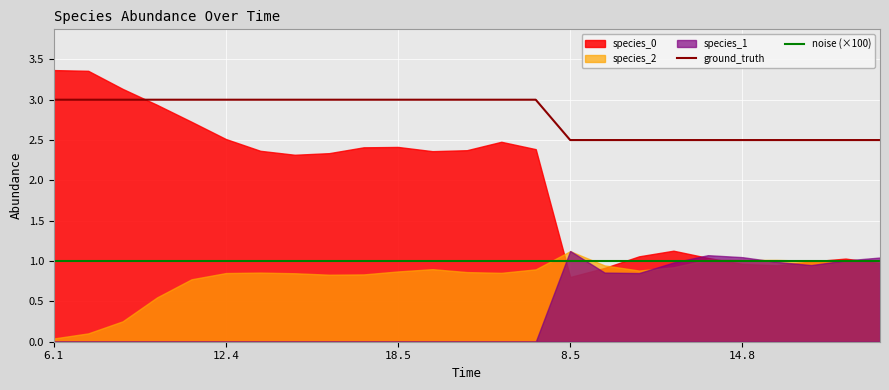

True or false: noise (×100) and ground_truth cross at least once.

False